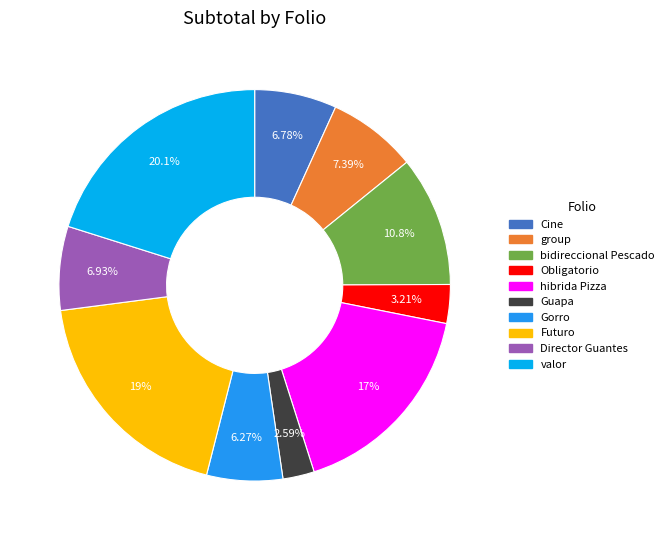

Is there a majority slice in this chart?

No